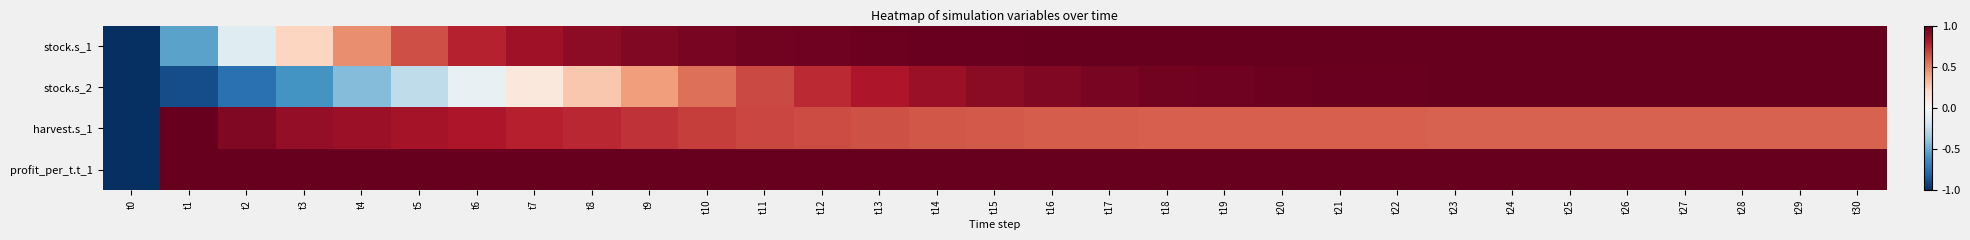

Rank the series at t5 from lowest to highest value.

stock.s_2, stock.s_1, harvest.s_1, profit_per_t.t_1